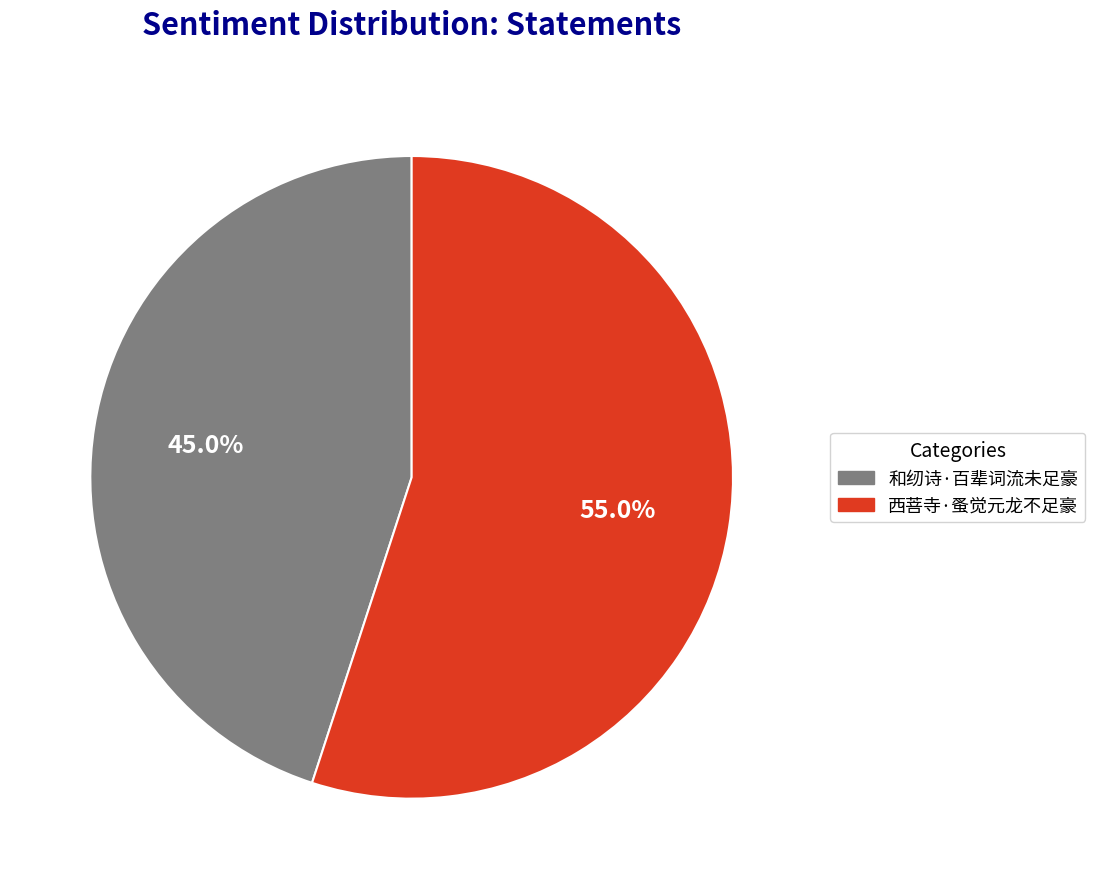

True or false: 西菩寺·蚤觉元龙不足豪 accounts for 66% of the total.

False